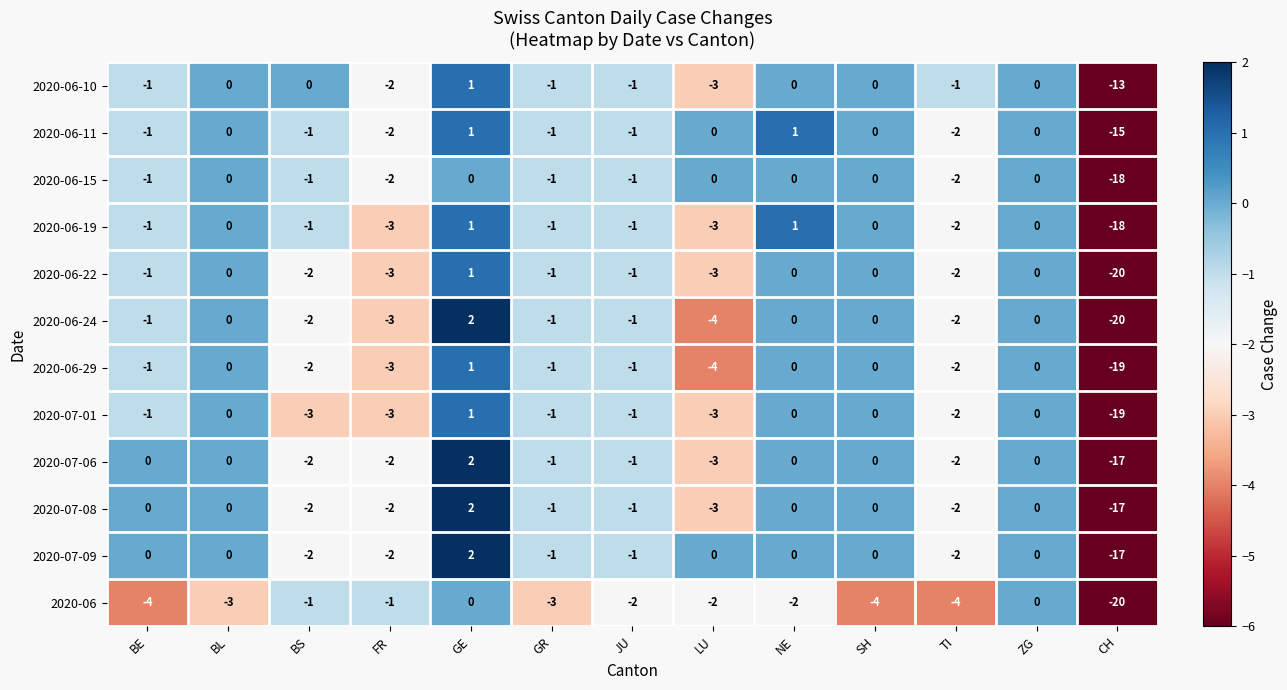

Is it true that 2020-06-10 equals -2 at JU?

False